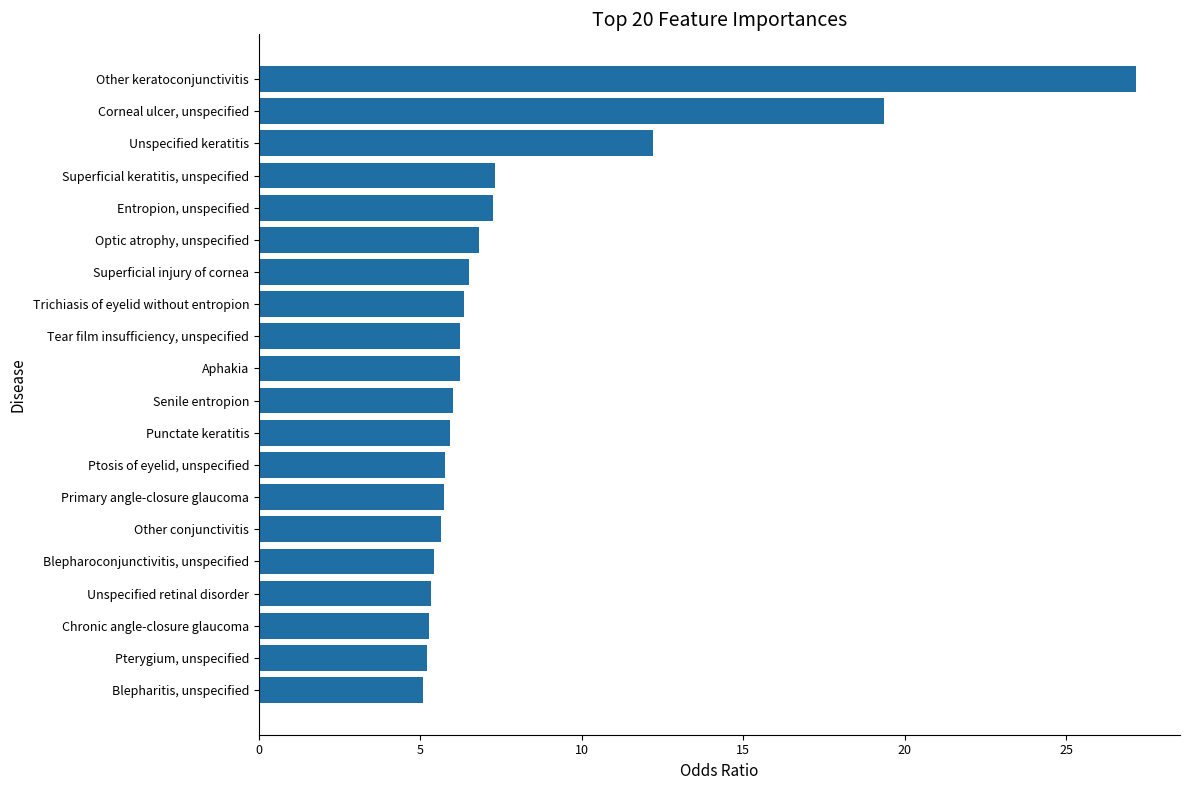

What is the change in value from Pterygium, unspecified to Senile entropion?

+0.8